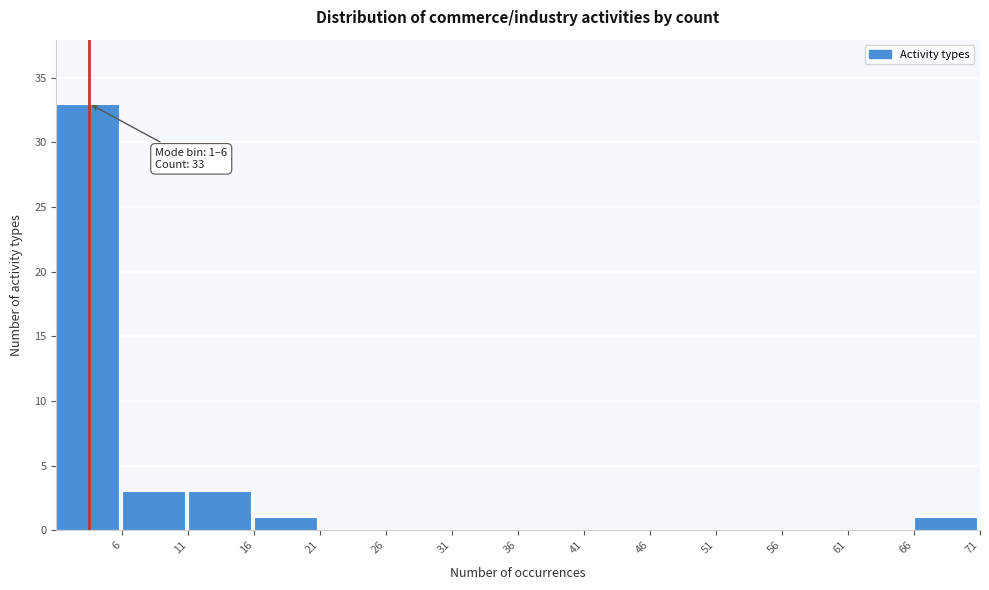

Which range on the x-axis has the tallest bar?

1 to 6